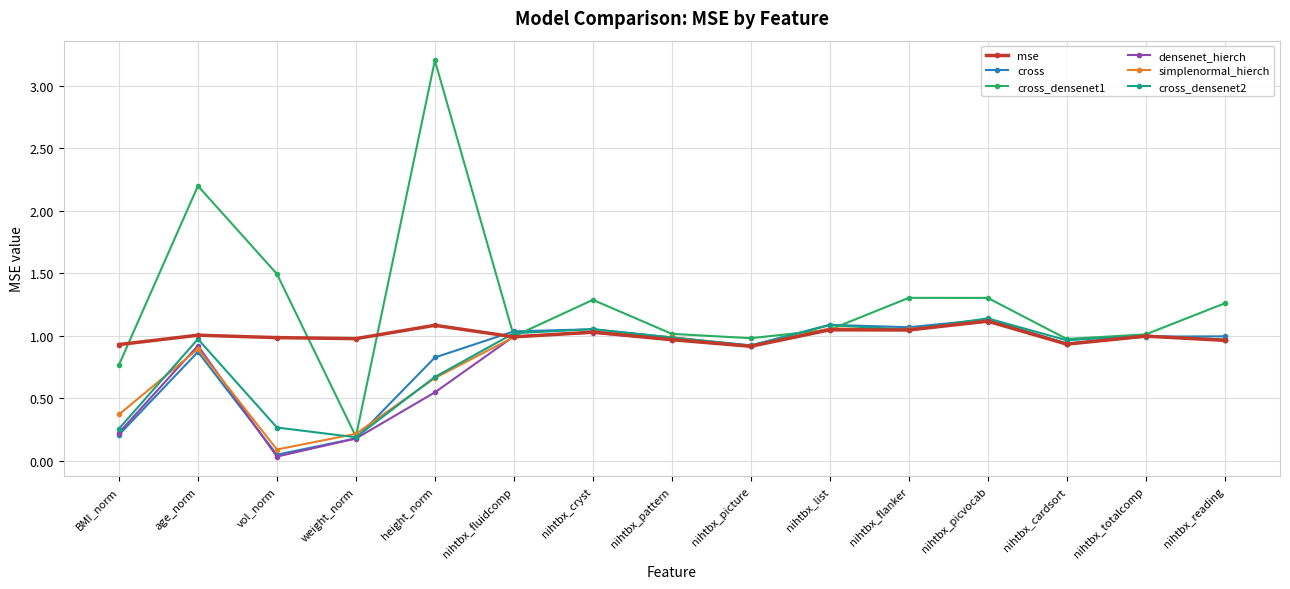

At which label does densenet_hierch reach its minimum?

vol_norm